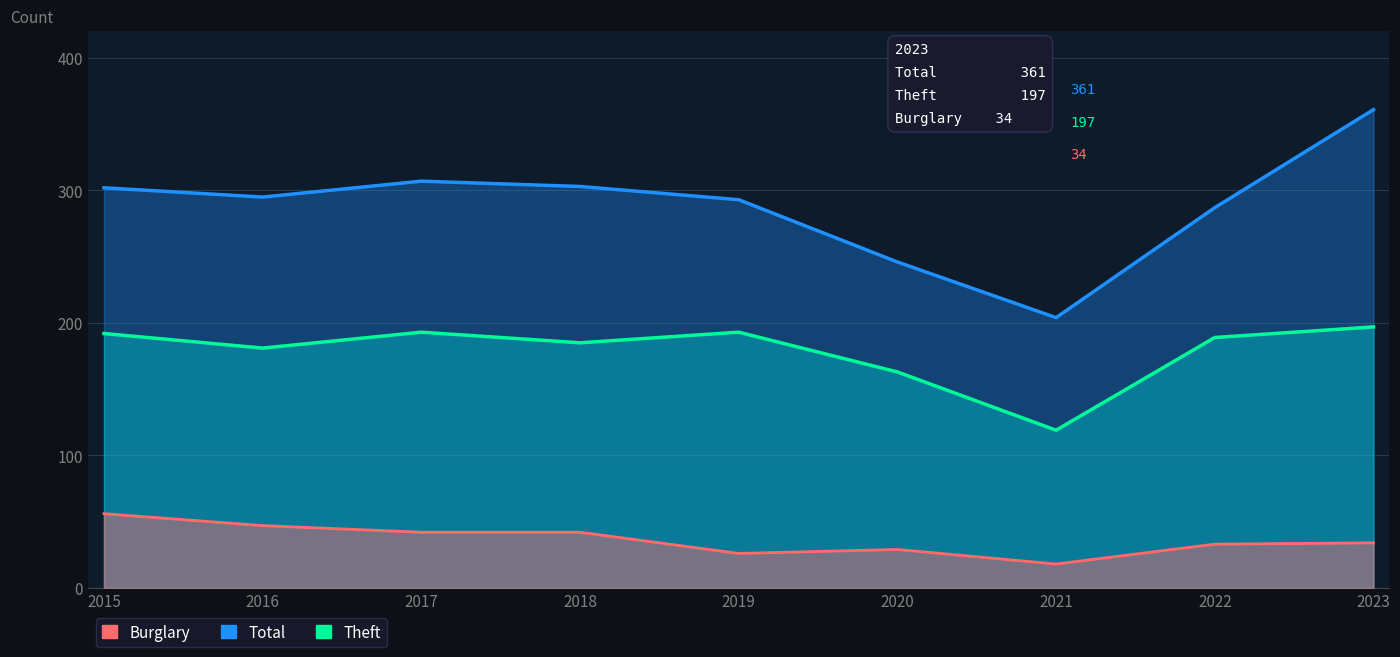

What is the maximum value shown in the chart?

361